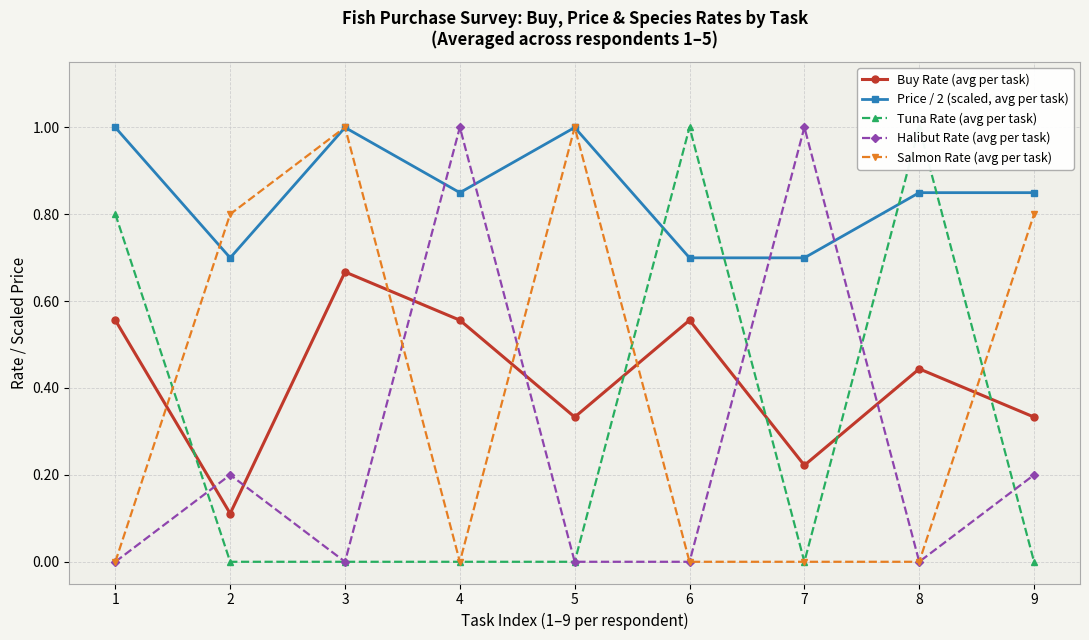

In Salmon Rate (avg per task), how many points are lower than both neighbors (excluding endpoints)?

1